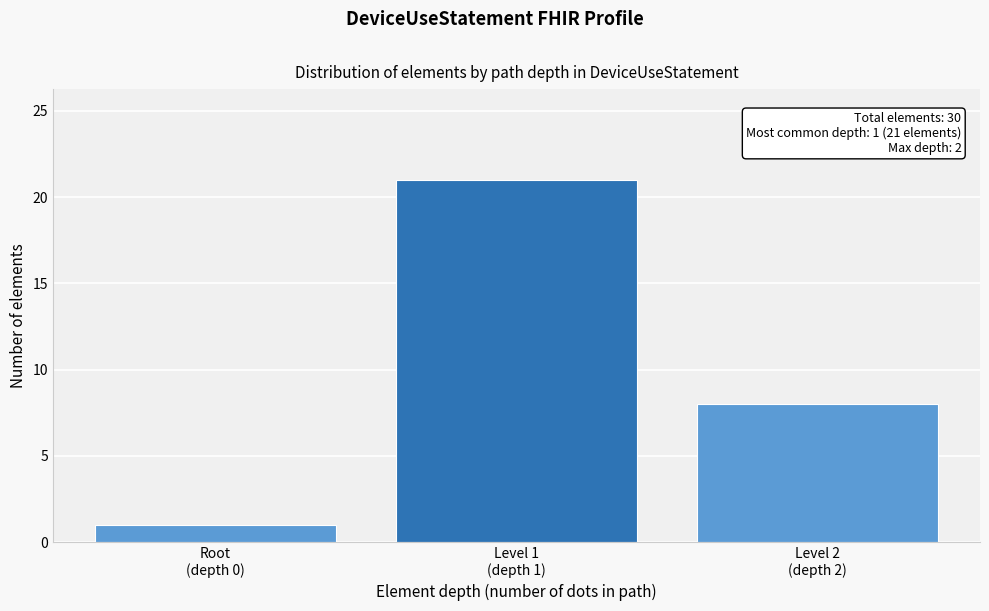

Reading left to right, what are all the values shown in this chart?

1	21	8